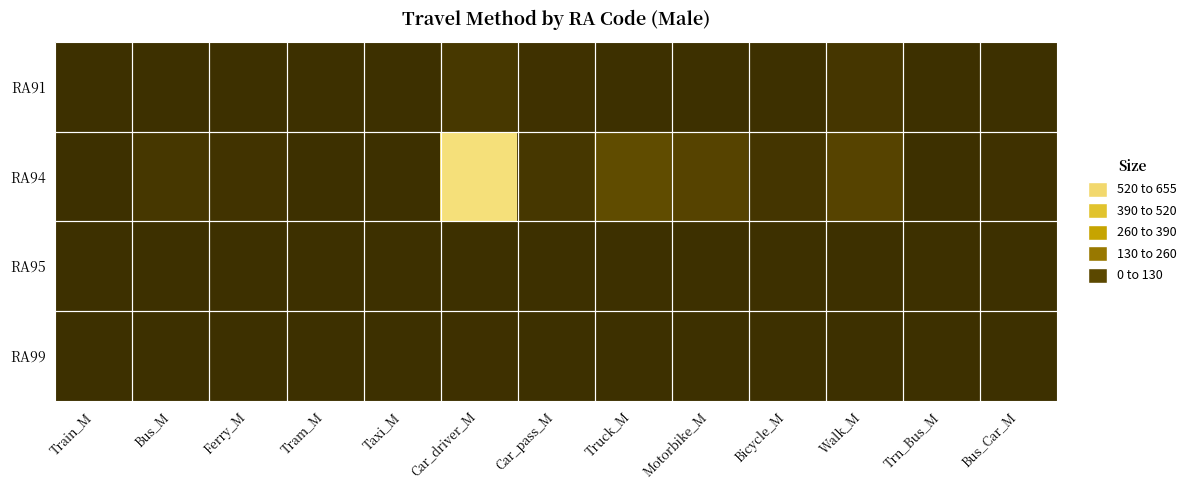

At Train_M, list the series in order from largest to smallest.

RA91, RA94, RA95, RA99